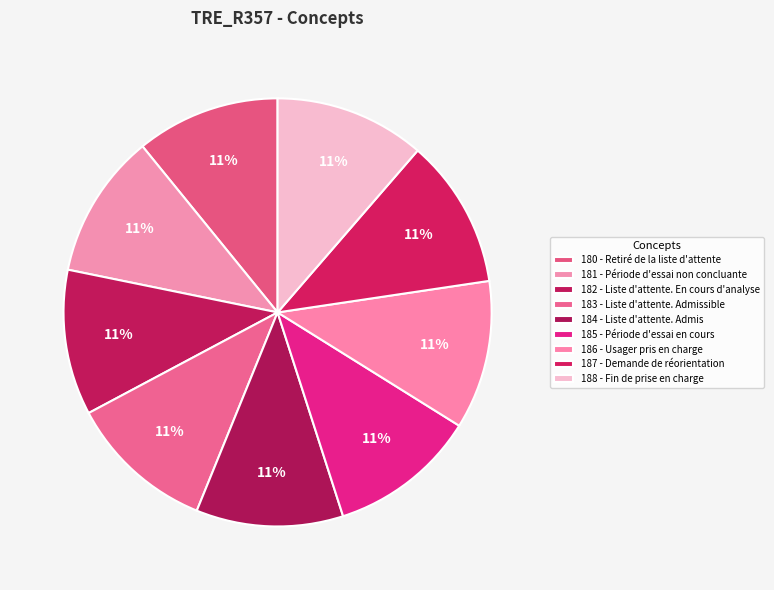

What percentage do 186 - Usager pris en charge and 180 - Retiré de la liste d'attente together represent?

22.1%